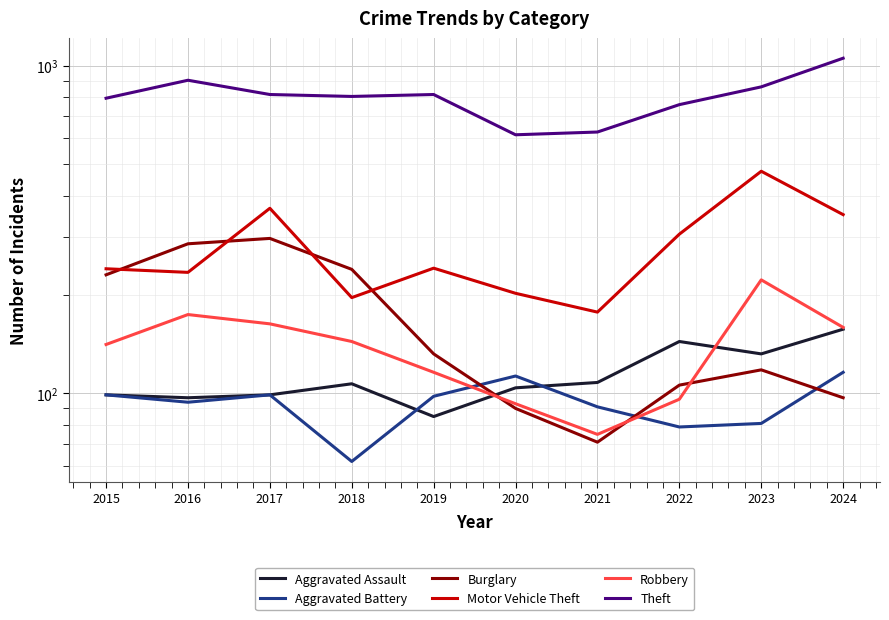

True or false: Robbery has a value of 144 at 2018.

True